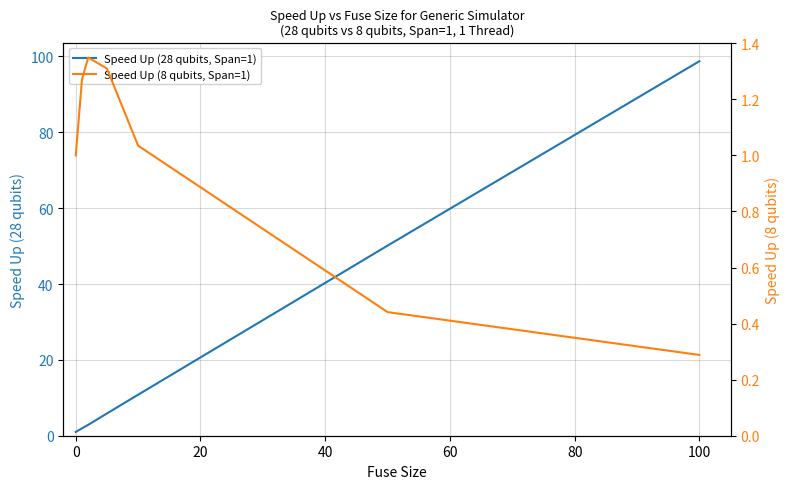

What is the approximate value of Speed Up (8 qubits, Span=1) at 100?

0.3